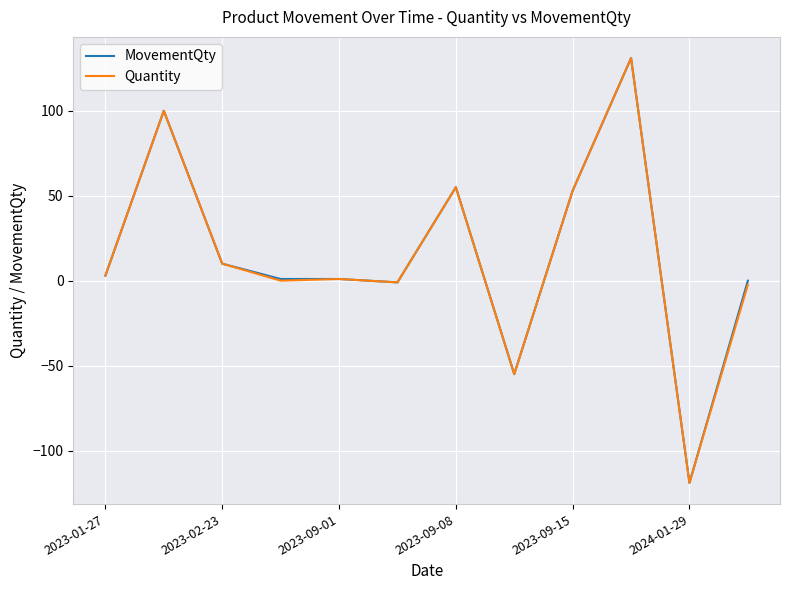

What are all the series names shown in the legend?

MovementQty, Quantity